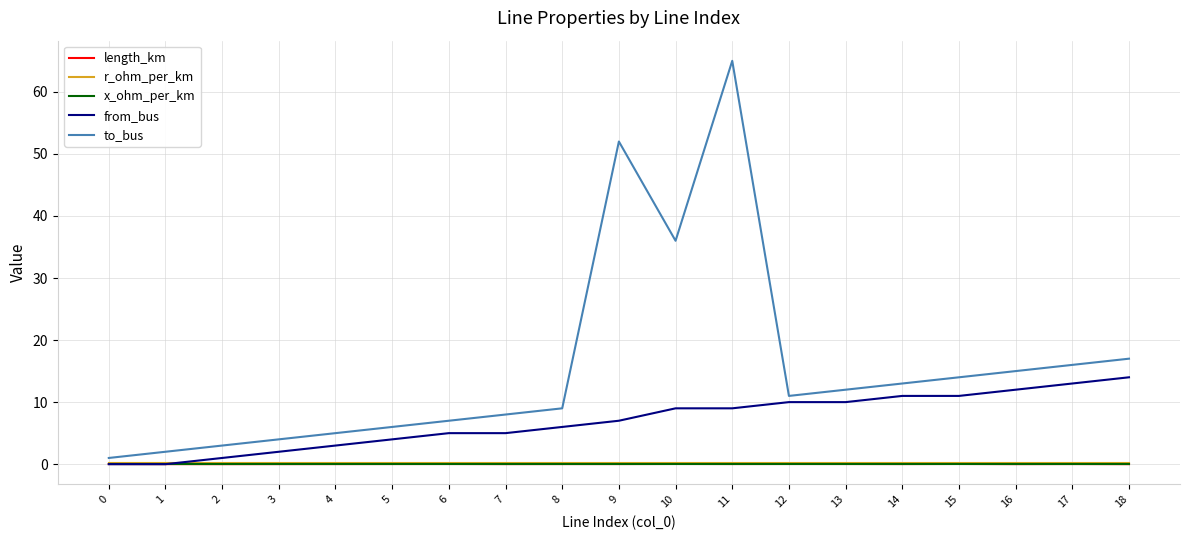

What are all the series names shown in the legend?

length_km, r_ohm_per_km, x_ohm_per_km, from_bus, to_bus